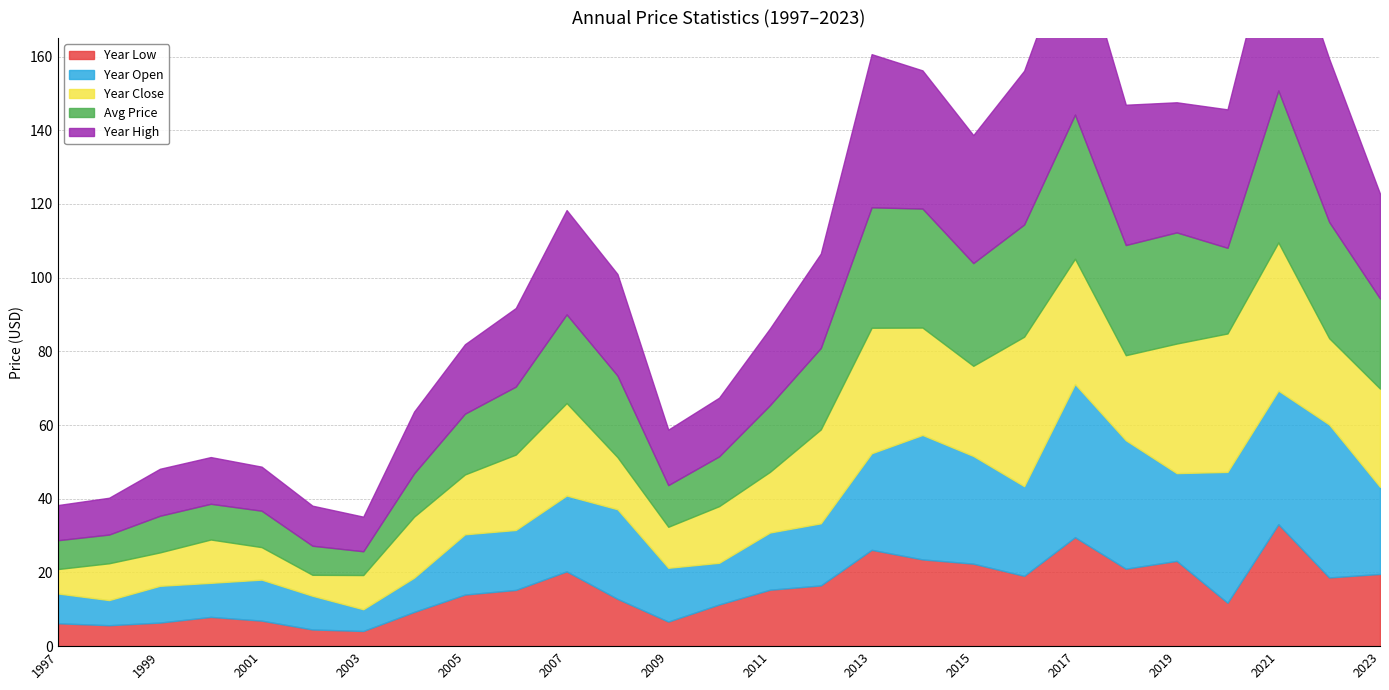

What is the maximum value for year_low?

33.1